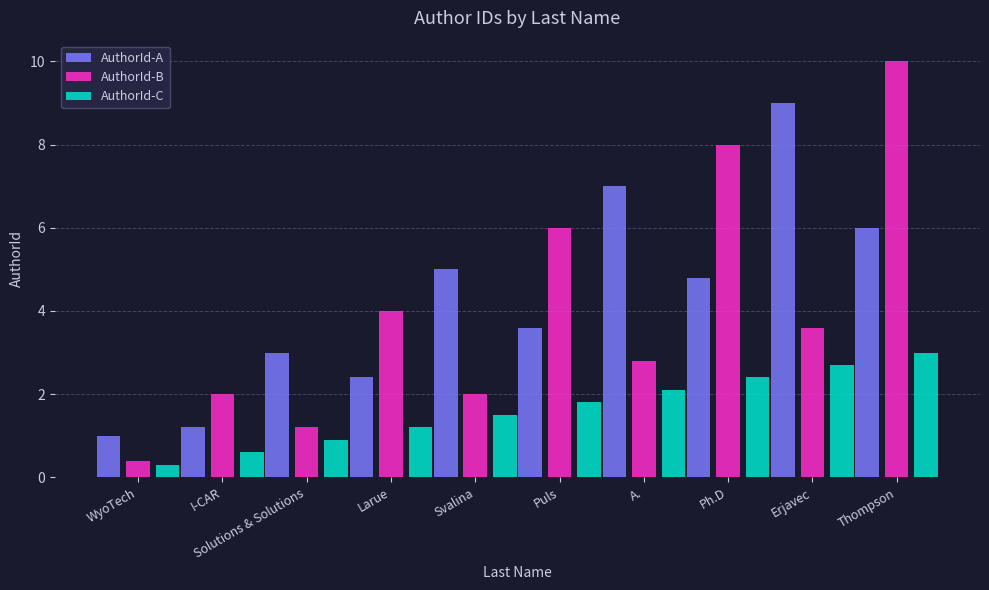

Rank the series at Ph.D from lowest to highest value.

AuthorId-C, AuthorId-A, AuthorId-B